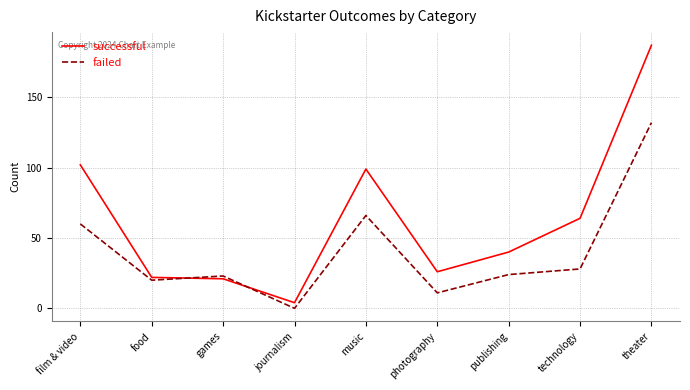

What is the difference between the maximum and minimum values in the failed series?

132